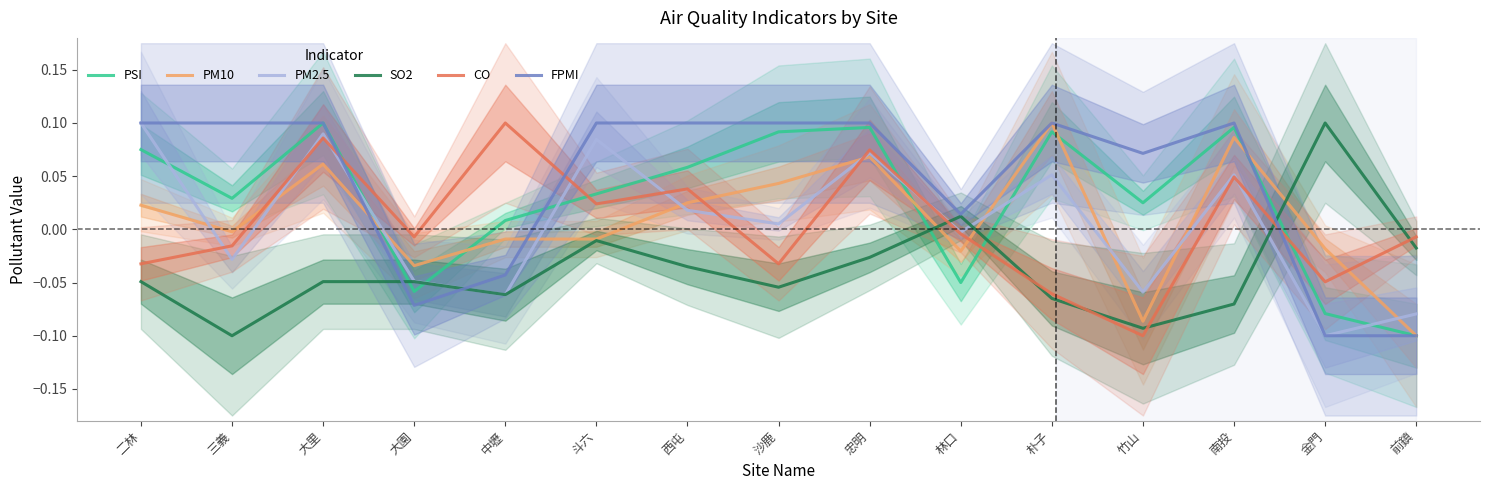

Reading right to left, extract all data points from this chart.

PSI: -0.1	-0.1	0.1	0.0	0.1	-0.1	0.1	0.1	0.1	0.0	0.0	-0.1	0.1	0.0	0.1
PM10: -0.1	-0.0	0.1	-0.1	0.1	-0.0	0.1	0.0	0.0	-0.0	-0.0	-0.0	0.1	-0.0	0.0
PM2.5: -0.1	-0.1	0.1	-0.1	0.1	-0.0	0.1	0.0	0.0	0.1	-0.1	-0.0	0.1	-0.0	0.1
SO2: -0.0	0.1	-0.1	-0.1	-0.1	0.0	-0.0	-0.1	-0.0	-0.0	-0.1	-0.0	-0.0	-0.1	-0.0
CO: -0.0	-0.0	0.0	-0.1	-0.1	-0.0	0.1	-0.0	0.0	0.0	0.1	-0.0	0.1	-0.0	-0.0
FPMI: -0.1	-0.1	0.1	0.1	0.1	0.0	0.1	0.1	0.1	0.1	-0.0	-0.1	0.1	0.1	0.1